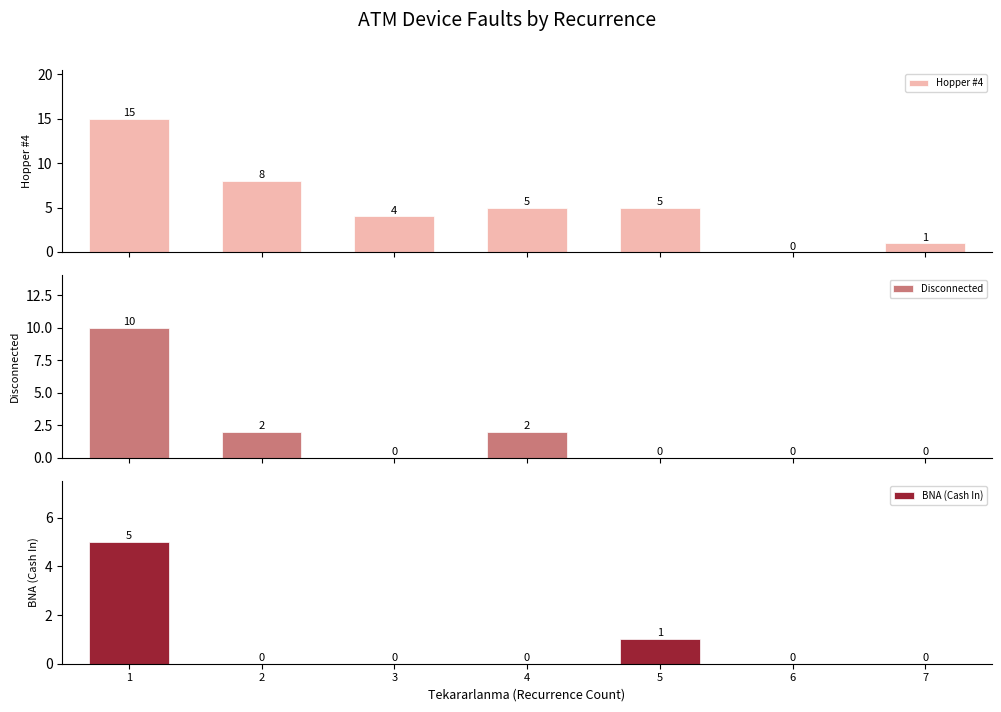

Which category has the lowest value in the Disconnected series?

3